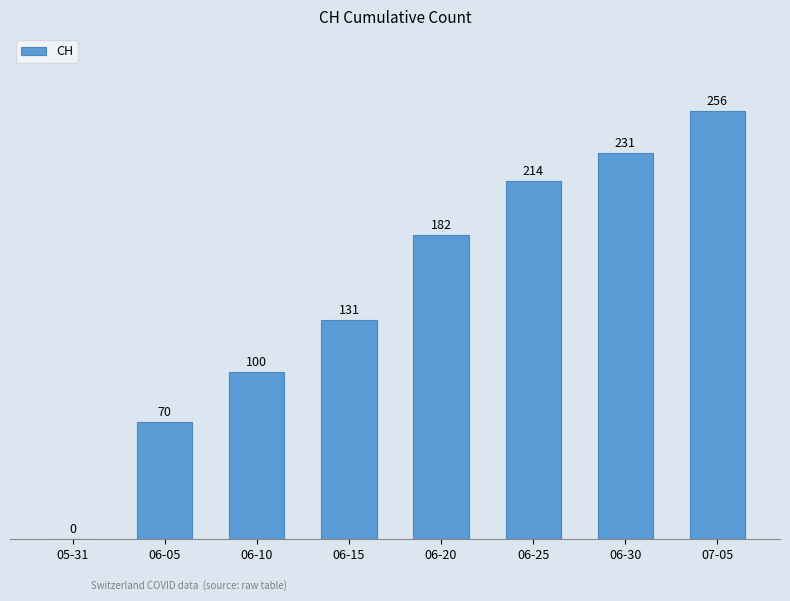

Which category has the highest value across all series?

07-05